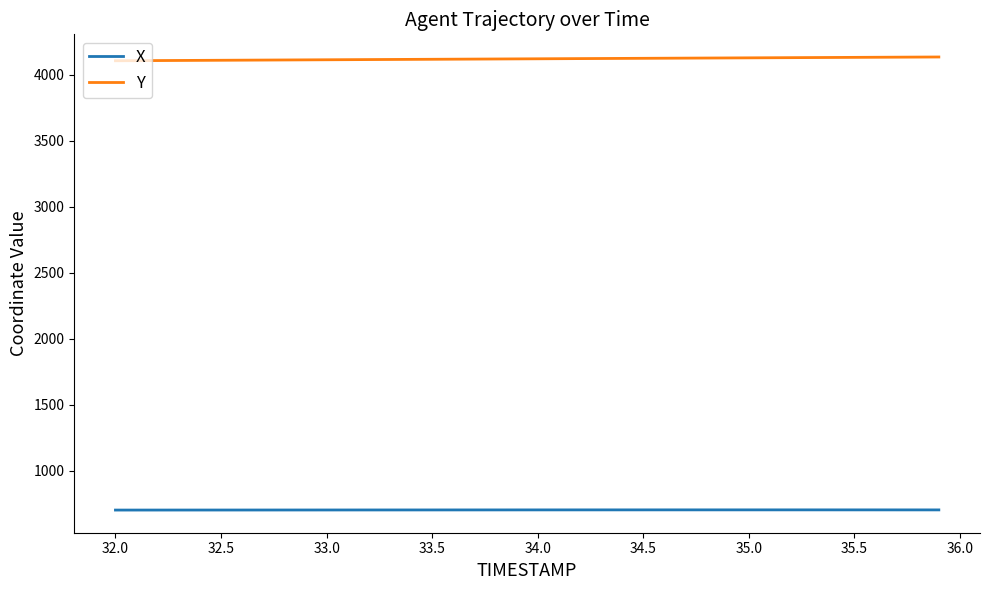

What is the average value of the Y series?

4120.3